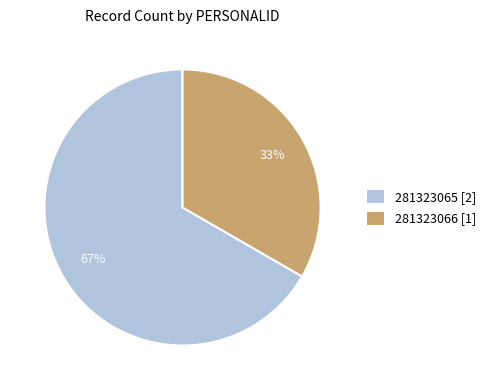

Is it true that 281323065 [2] is 60% of the pie?

False